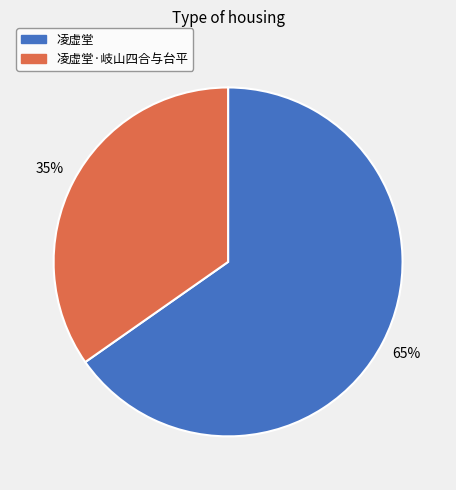

Rank the categories by value from lowest to highest.

凌虚堂·岐山四合与台平, 凌虚堂